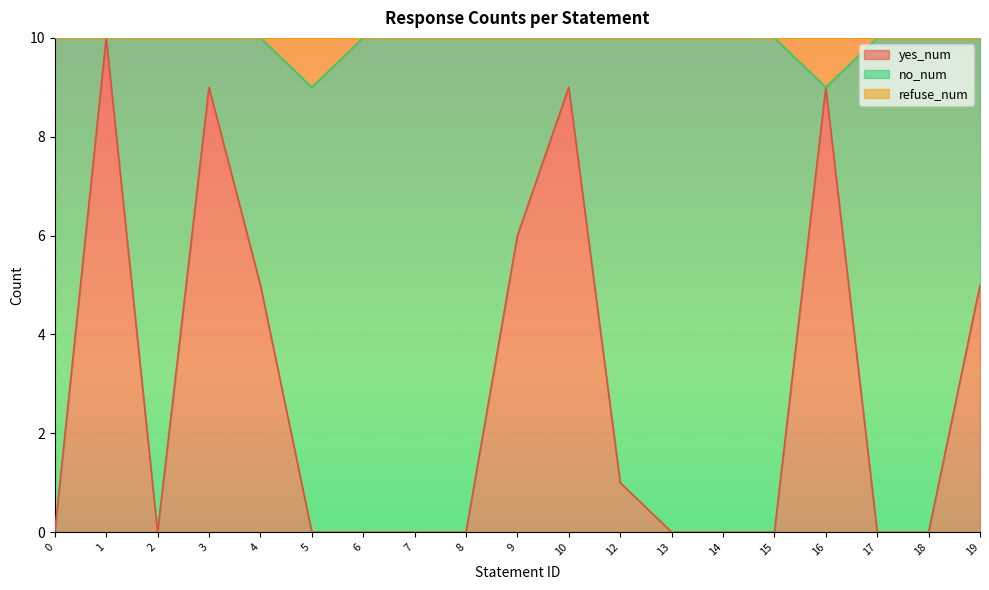

What are all the series names shown in the legend?

yes_num, no_num, refuse_num